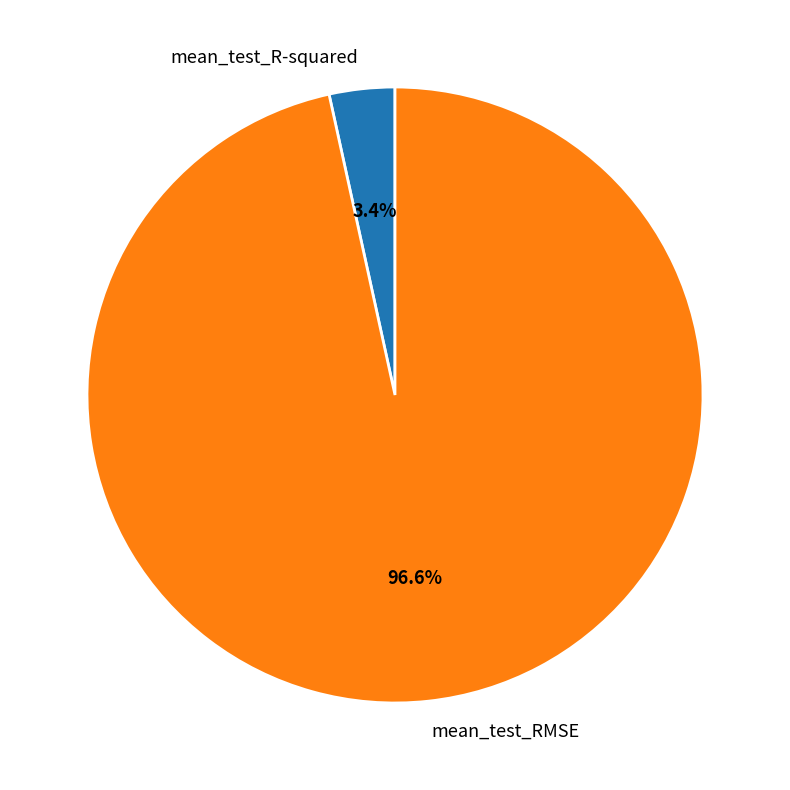

What is the smallest slice in the pie chart?

mean_test_R-squared